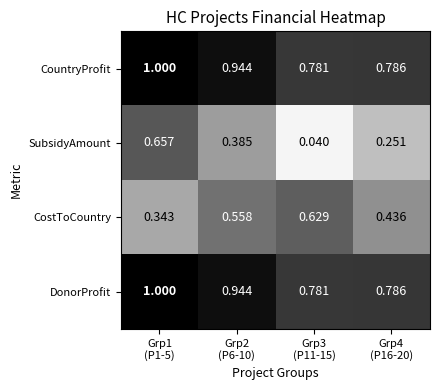

Which series has the largest range (max minus min)?

SubsidyAmount